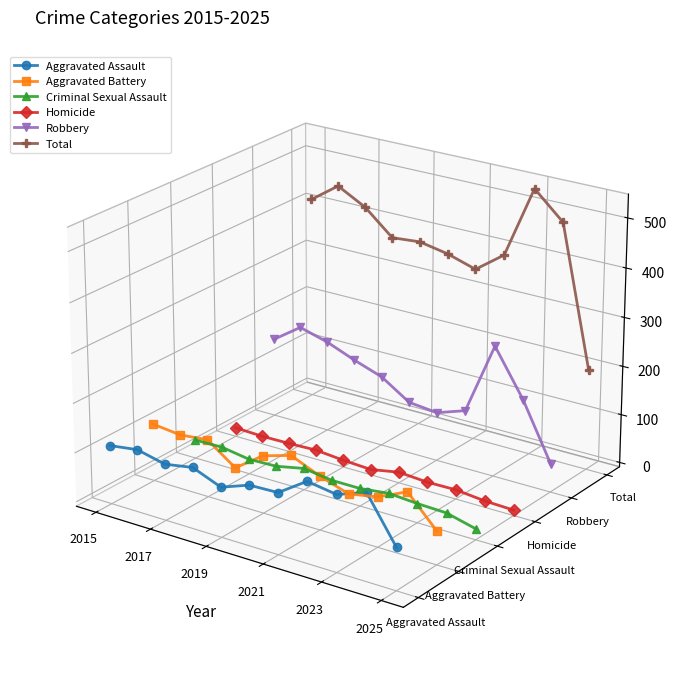

True or false: Robbery has a value of 0.0 at 2017.

False